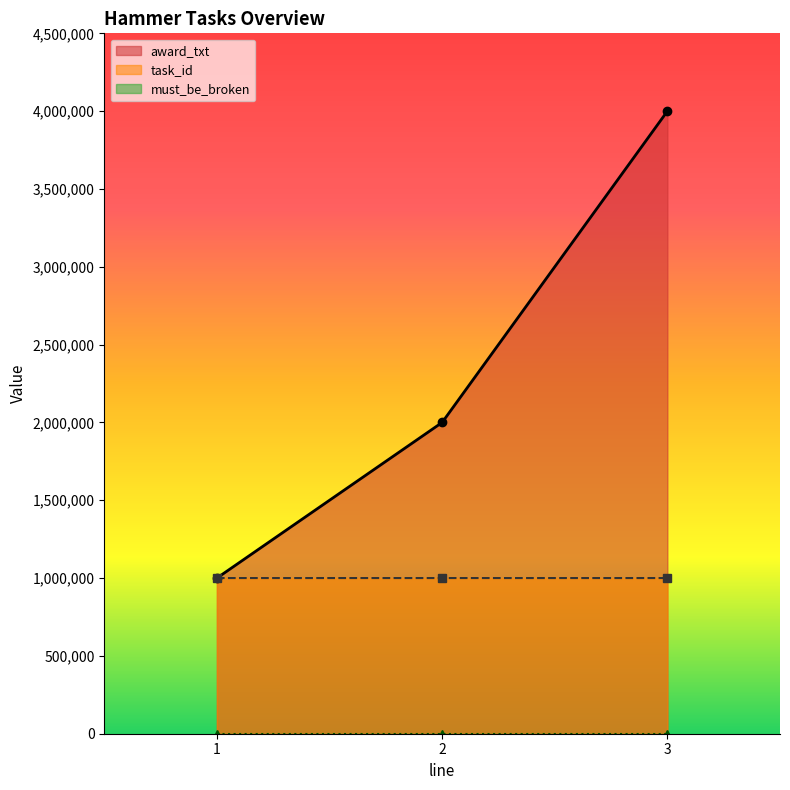

What is the highest value of the award_txt series?

4000000